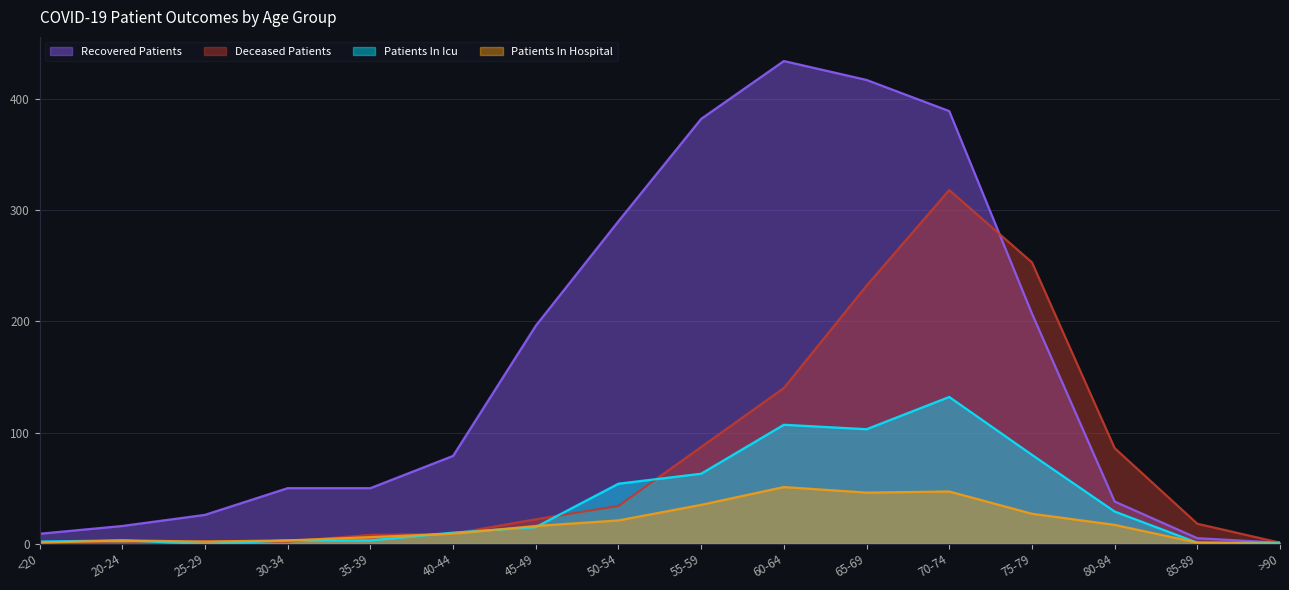

What are all the series names shown in the legend?

Recovered Patients, Deceased Patients, Patients In Icu, Patients In Hospital